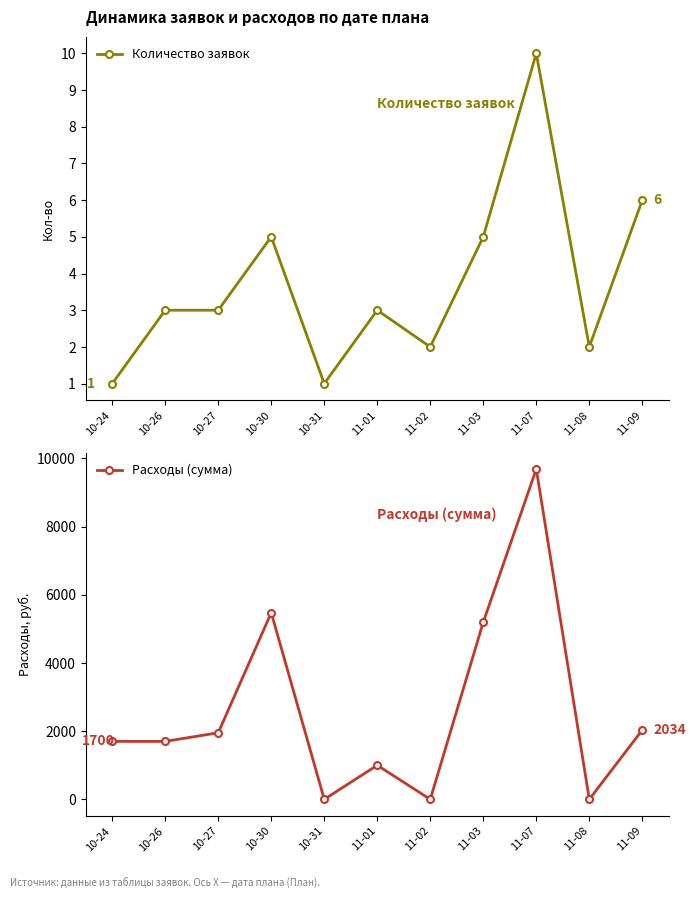

What is the lowest value of the Количество заявок series?

1